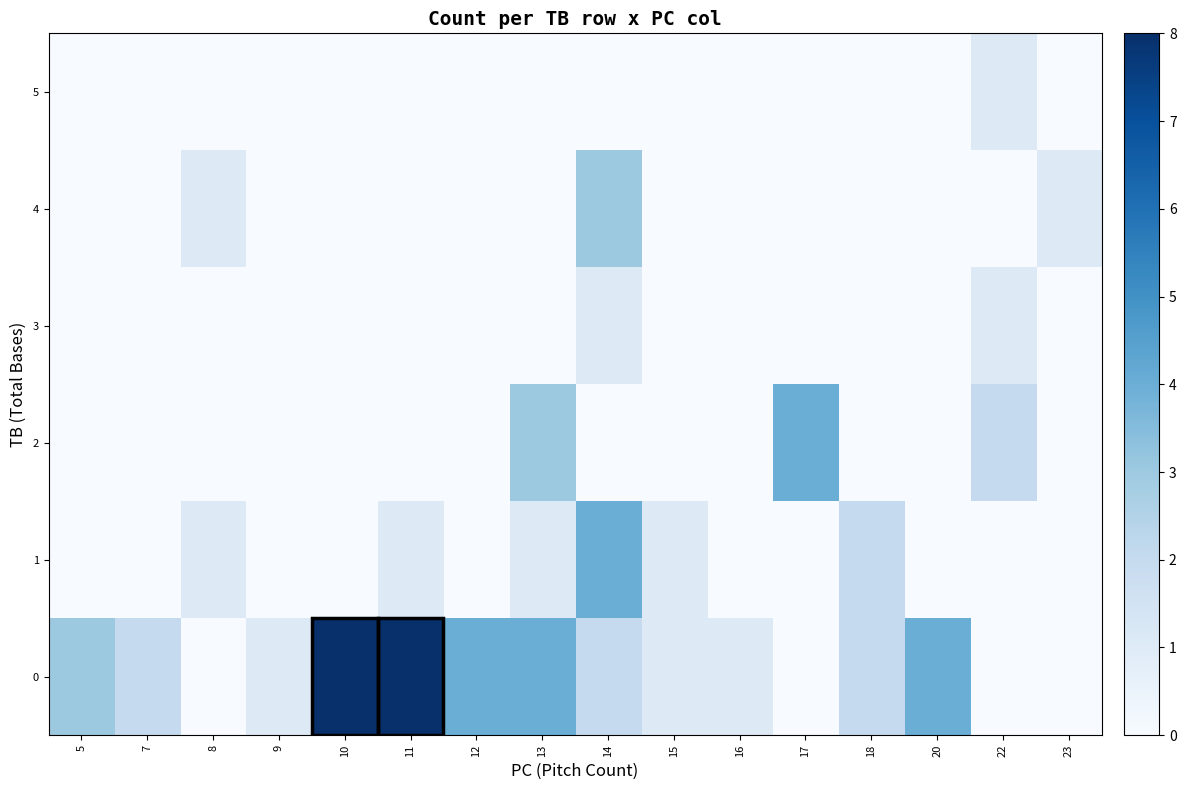

Rank the series at 23 from lowest to highest value.

0, 1, 2, 3, 5, 4